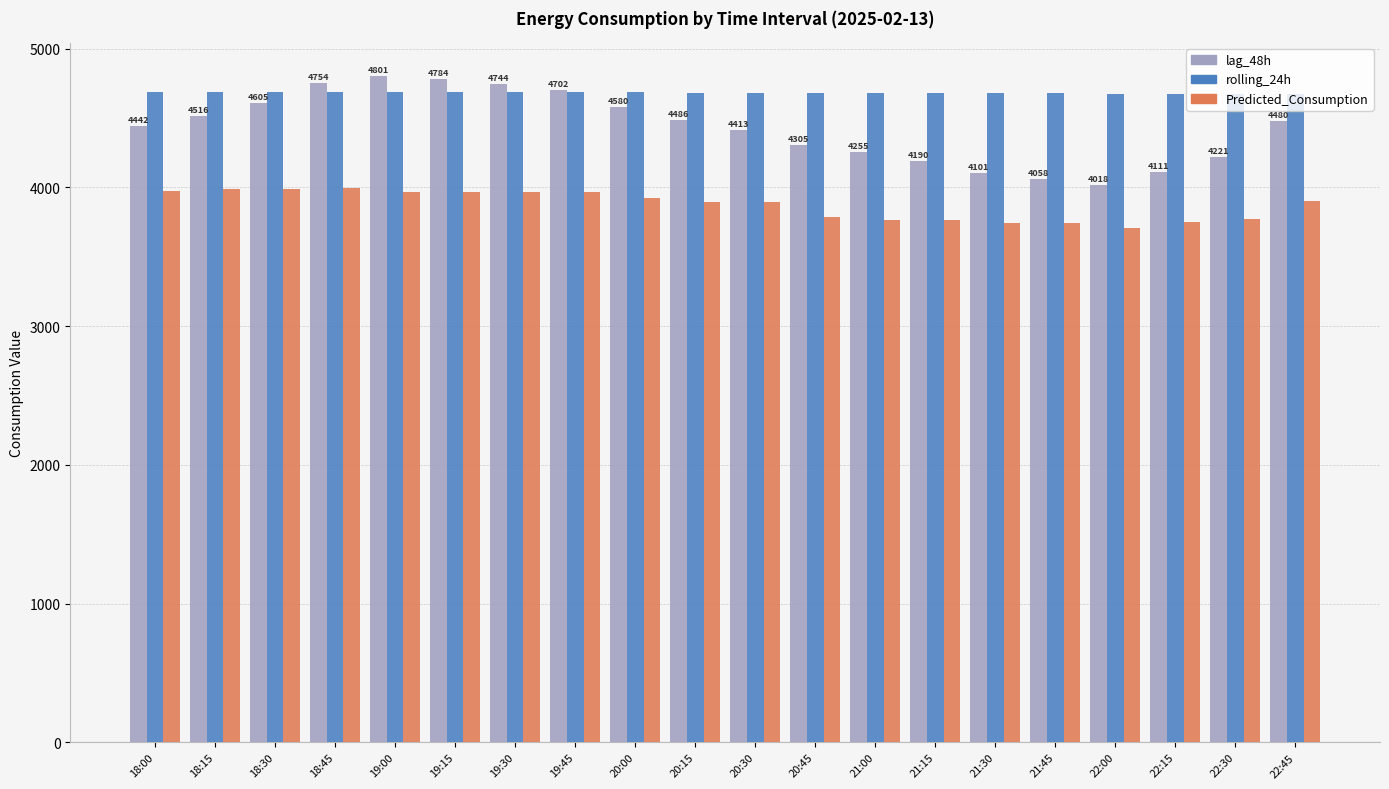

Rank the series by their average value, from highest to lowest.

rolling_24h, lag_48h, Predicted_Consumption